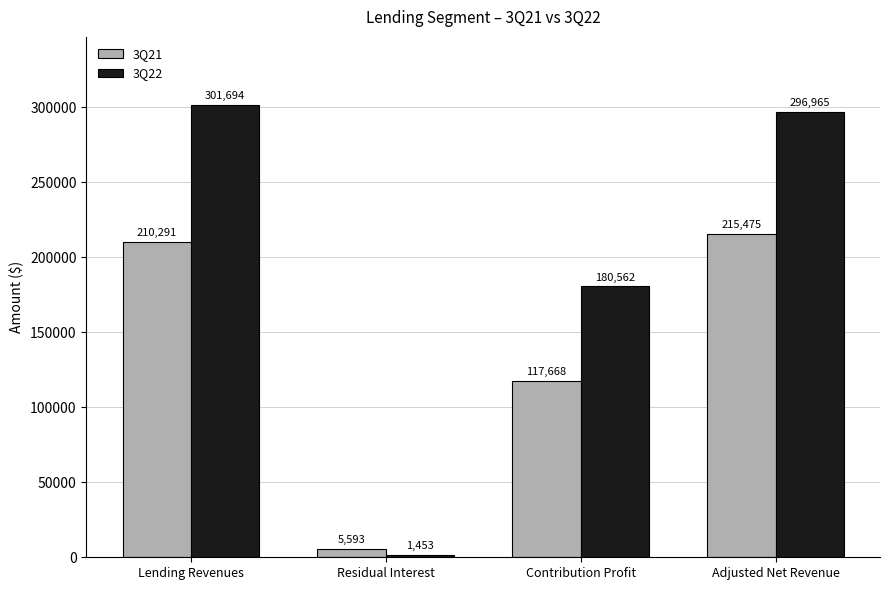

How many values in the 3Q22 series are below 296965?

2